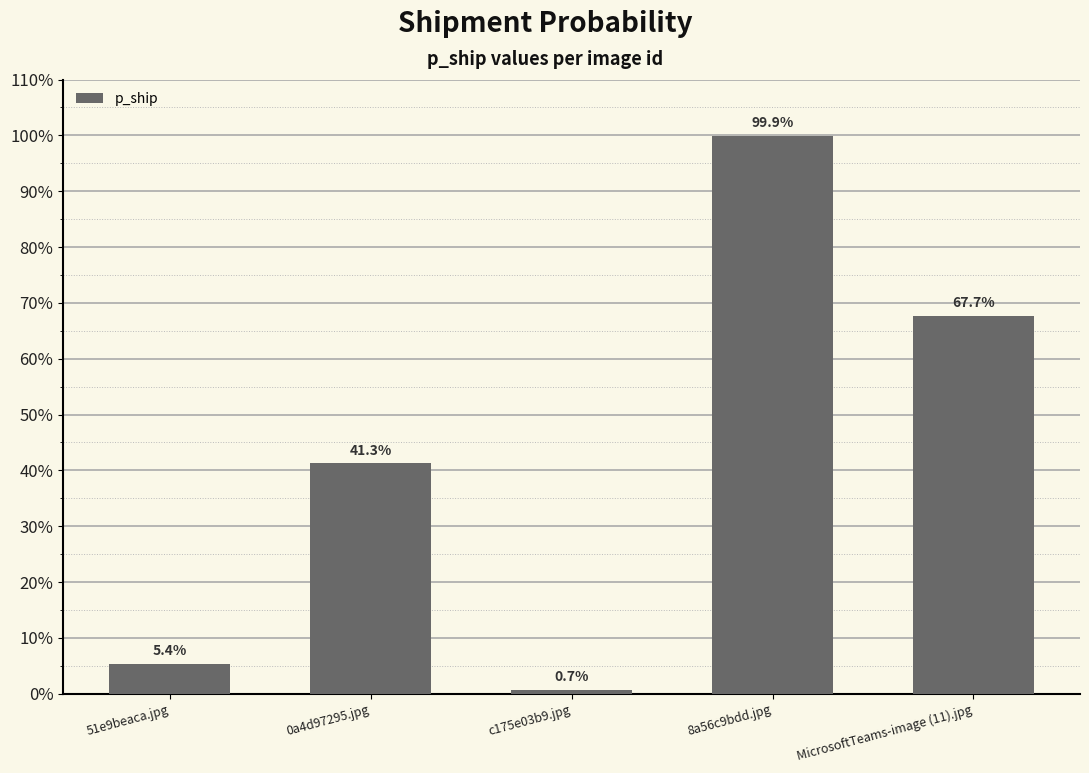

What position from the left is 0a4d97295.jpg?

2